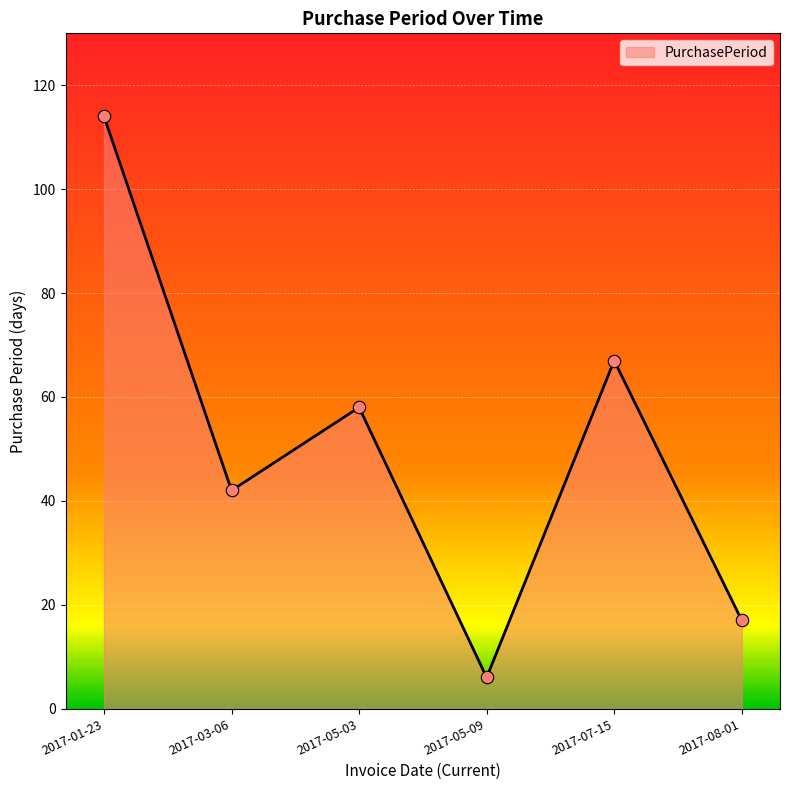

What is the ratio of the value at 2017-05-09 to the value at 2017-07-15?

0.1